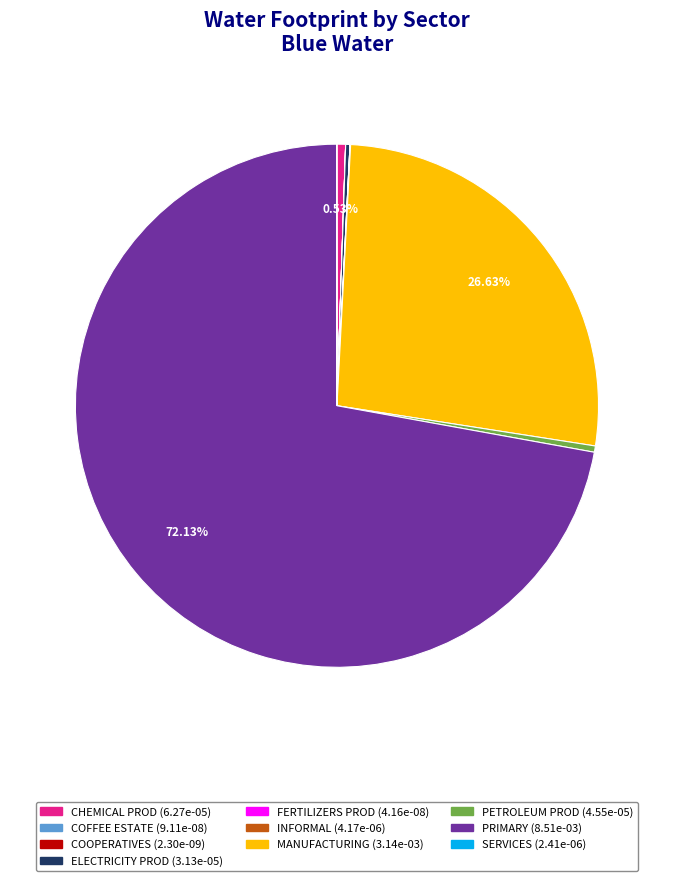

To the nearest percent, what is the difference between the largest and smallest slice percentages?

72%